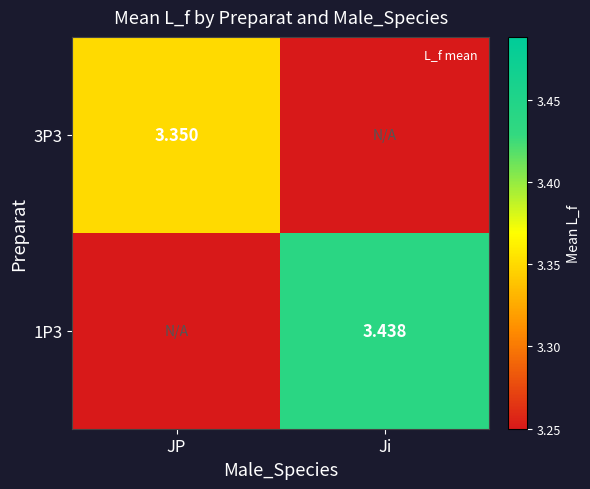

Which series has the largest total across all categories?

1P3